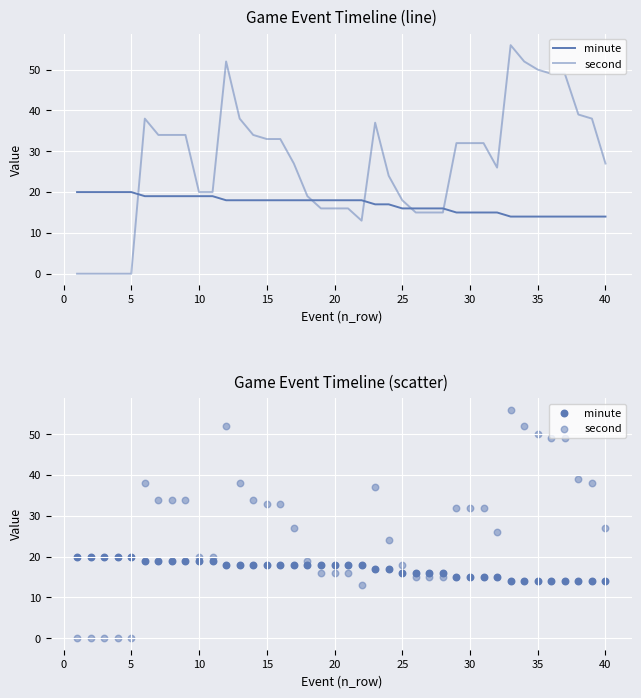

At how many categories does at least one series exceed 18?

32